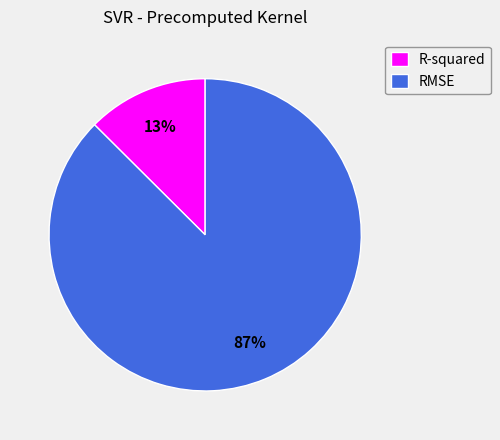

How many segments does this pie chart have?

2